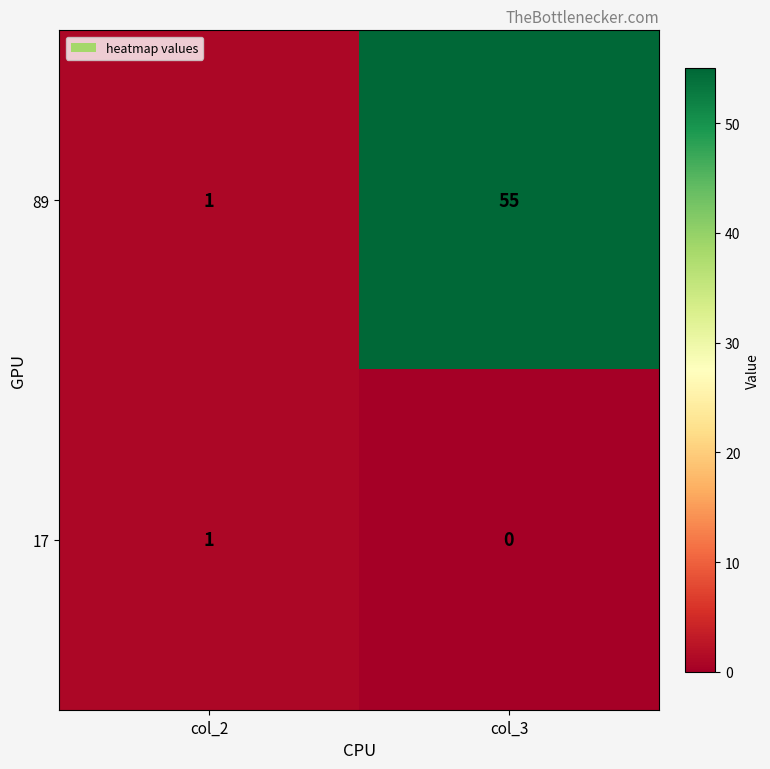

Where is 89 nearest to the value 28?

col_2